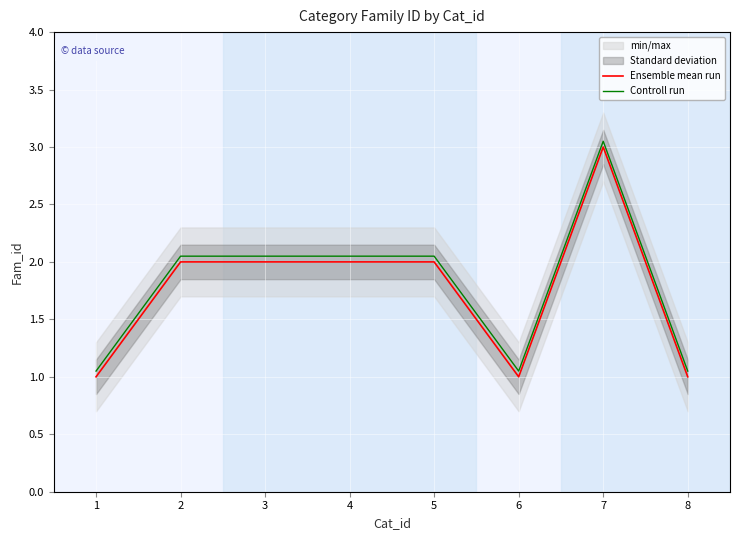

True or false: Controll run has a value of 0.5 at 6.

False